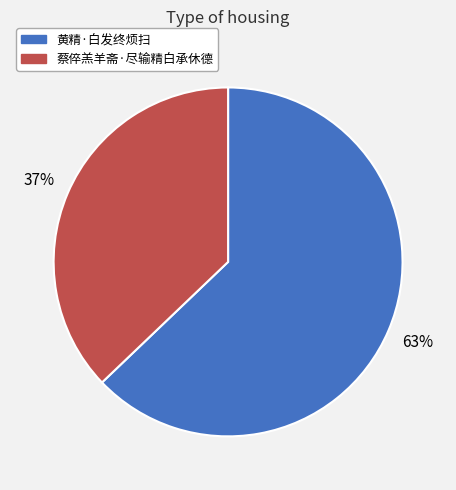

Which slice is the smallest?

蔡倅羔羊斋·尽输精白承休德